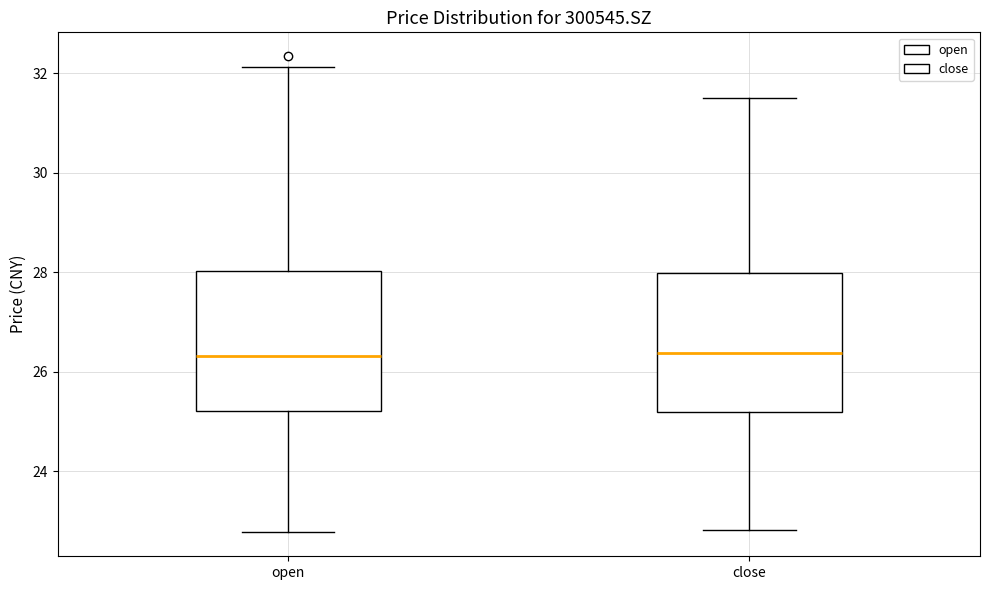

Reading left to right, read every box against the y-axis: the position of its median line, the range the box covers, and the ends of its whiskers. The values are not printed on the chart, so give them approximately, as read against the axis.

open: median 26.4, box 25.2 to 28.0, whiskers 22.8 to 32.2
close: median 26.4, box 25.2 to 28.0, whiskers 22.8 to 31.6